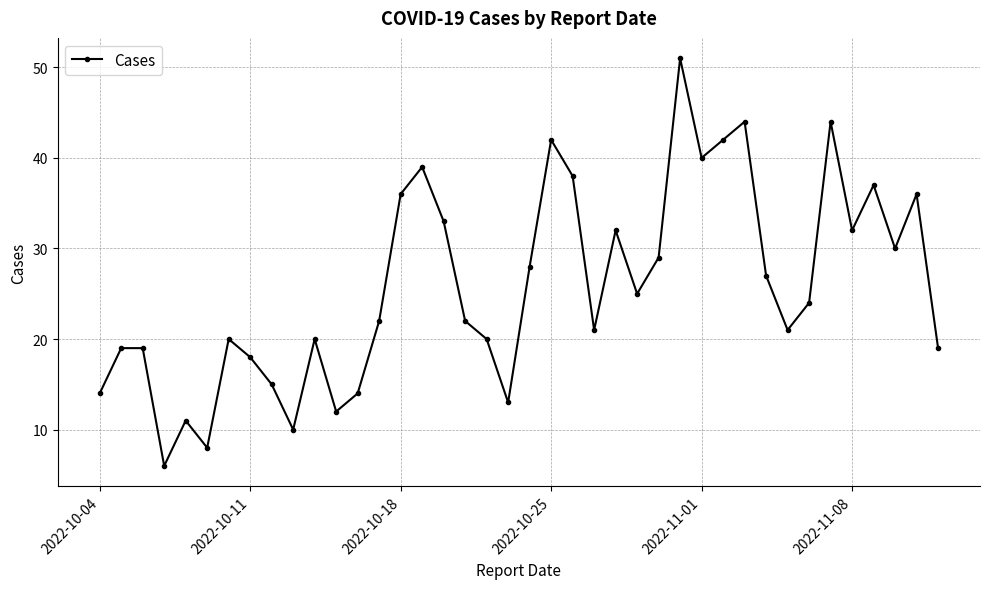

What is the minimum value shown in the chart?

6